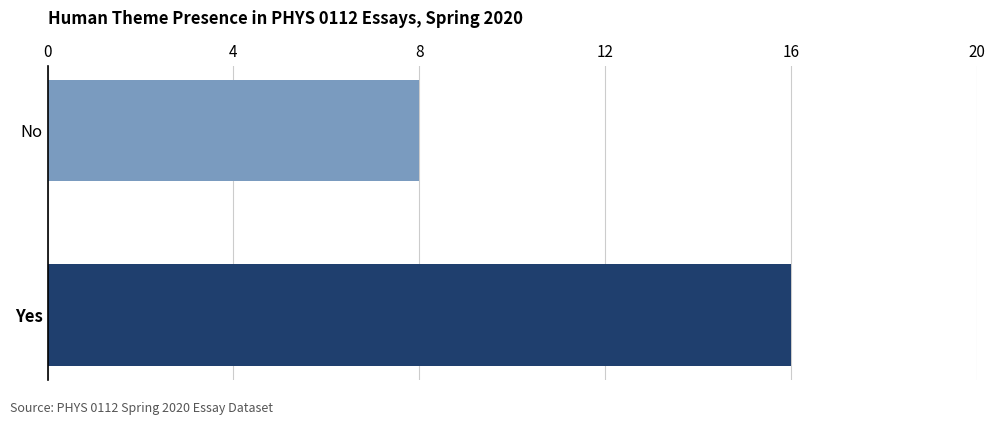

List the labels in order of value, smallest first.

No, Yes